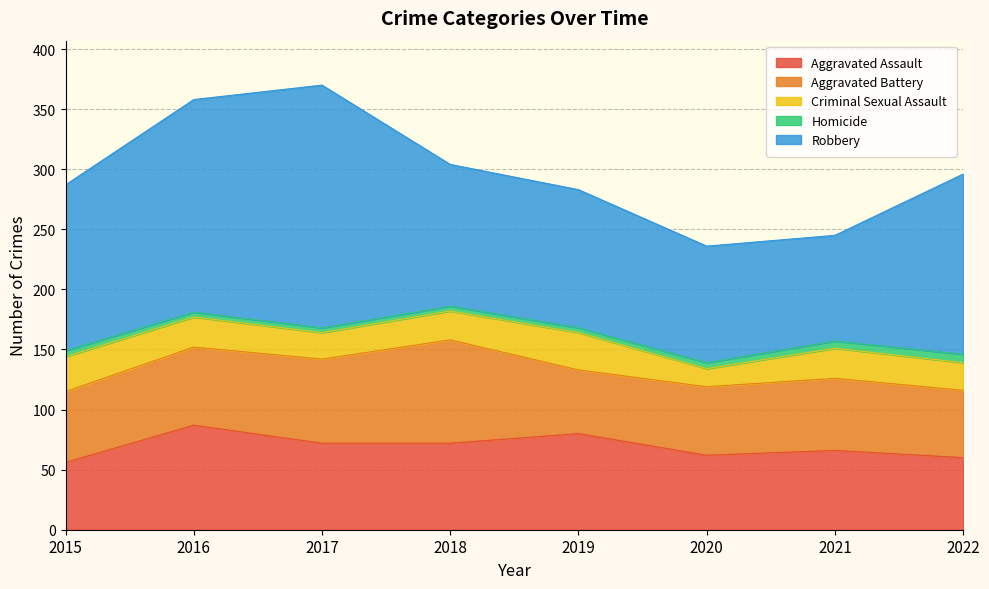

Reading left to right, extract all data points from this chart.

Aggravated Assault: 56	87	72	72	80	62	66	60
Aggravated Battery: 59	65	70	86	53	57	60	56
Criminal Sexual Assault: 29	25	22	24	31	15	25	23
Homicide: 5	4	4	4	4	5	6	7
Robbery: 138	177	202	118	115	97	88	150